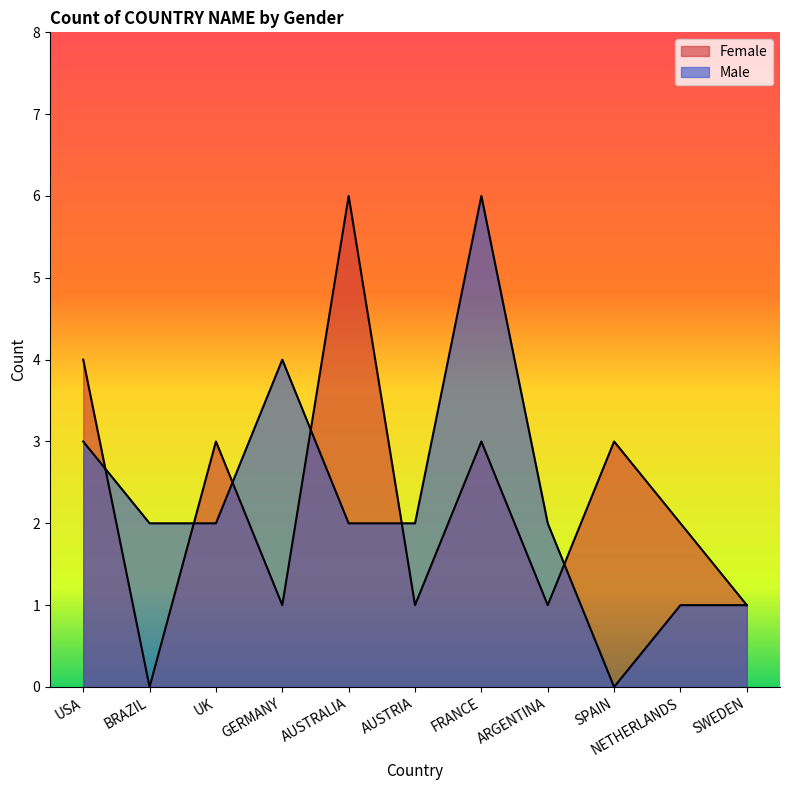

How many interior local peaks does the Female series have?

4